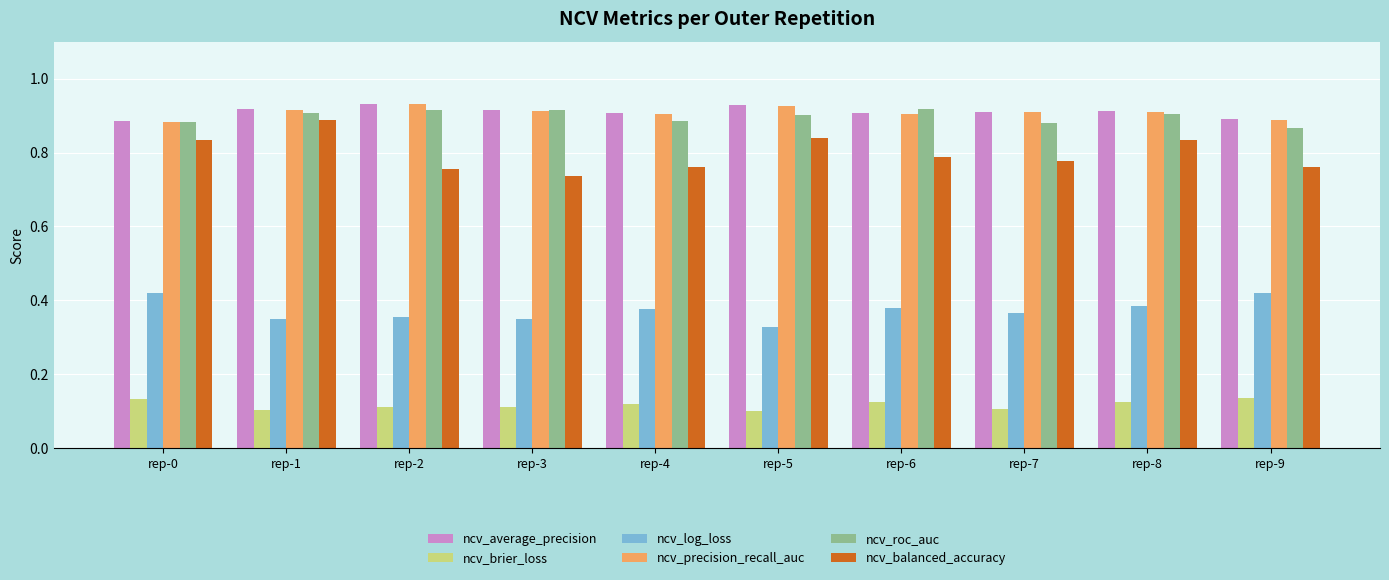

What is the total value across all series at rep-4?

4.0